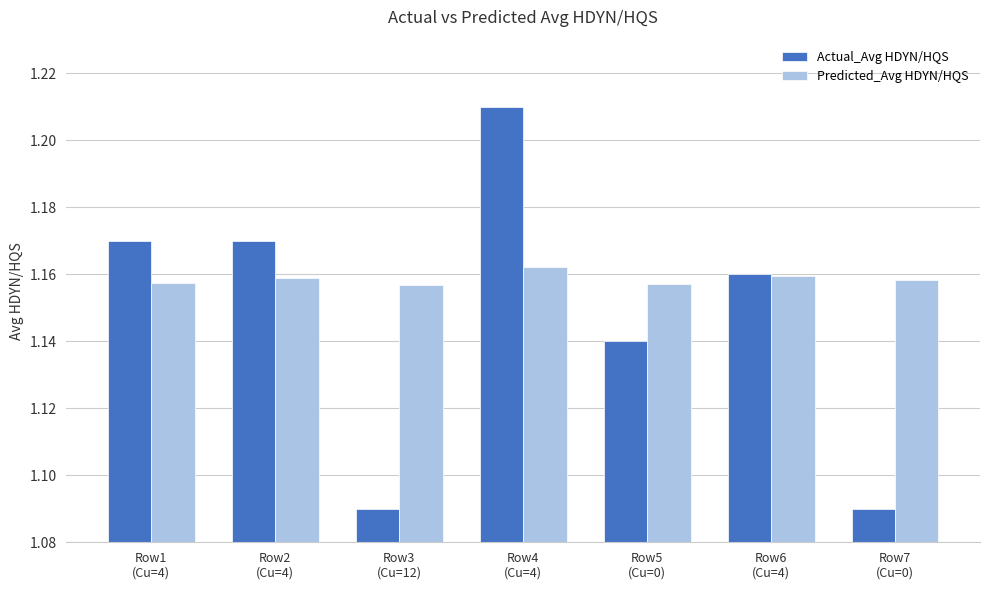

Are the bars horizontal?

No